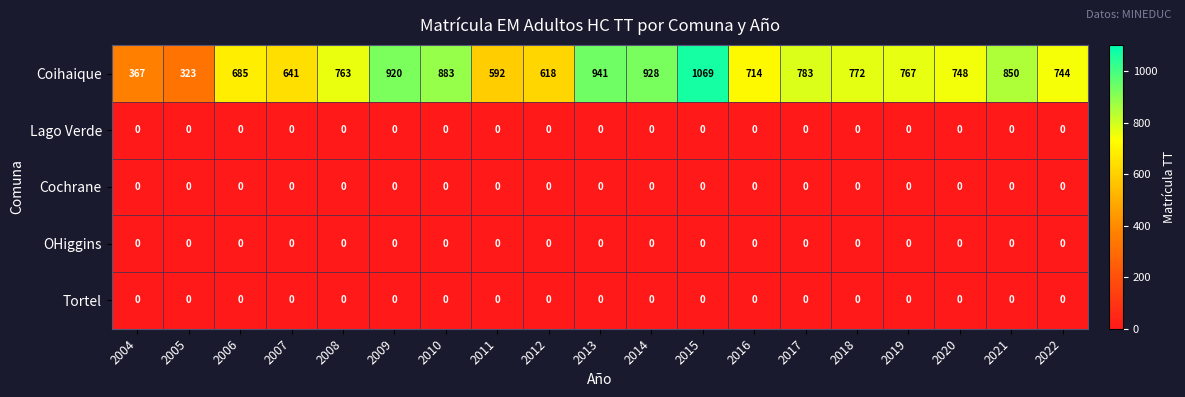

At how many categories does at least one series exceed 963?

1